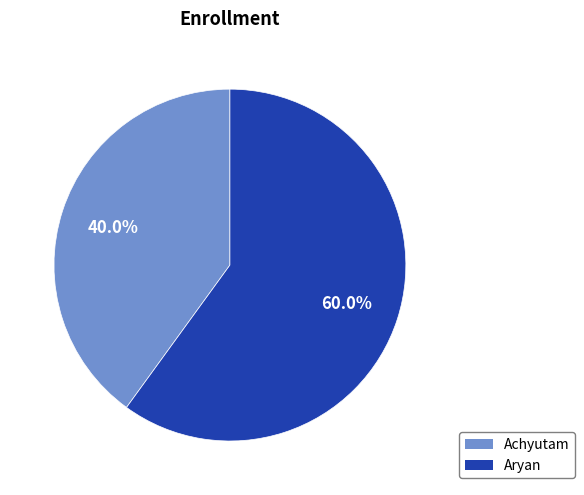

Between Aryan and Achyutam, which is larger?

Aryan